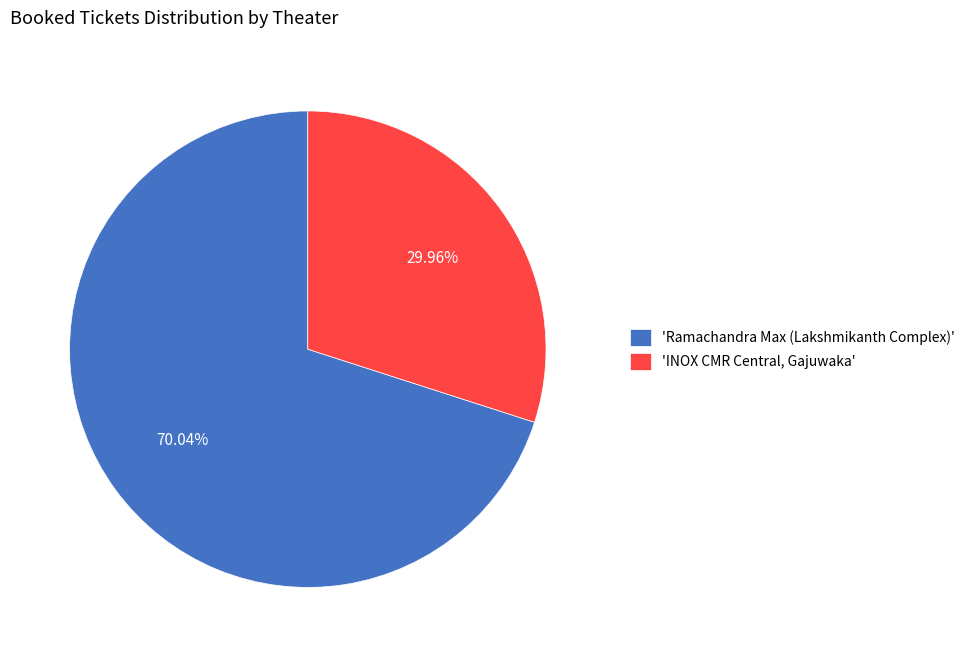

Count the number of slices in the pie.

2